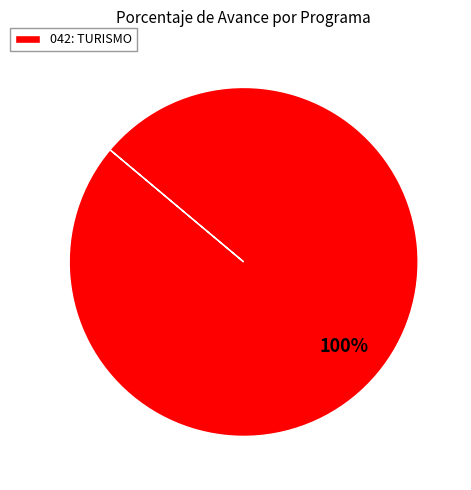

Rank the categories by value from highest to lowest.

042: TURISMO